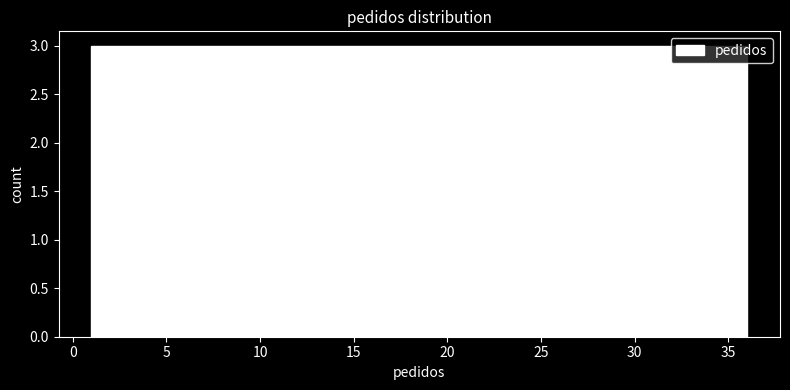

Reading left to right, transcribe this chart: for each bar, give the range it covers on the x-axis and its height. Neither the bar edges nor the heights are printed on the chart, so give them approximately, as read against the axes.

1.0 to 4.0: 3
4.0 to 7.0: 3
7.0 to 10.0: 3
10.0 to 12.5: 3
12.5 to 15.5: 3
15.5 to 18.5: 3
18.5 to 21.5: 3
21.5 to 24.5: 3
24.5 to 27.5: 3
27.5 to 30.0: 3
30.0 to 33.0: 3
33.0 to 36.0: 3